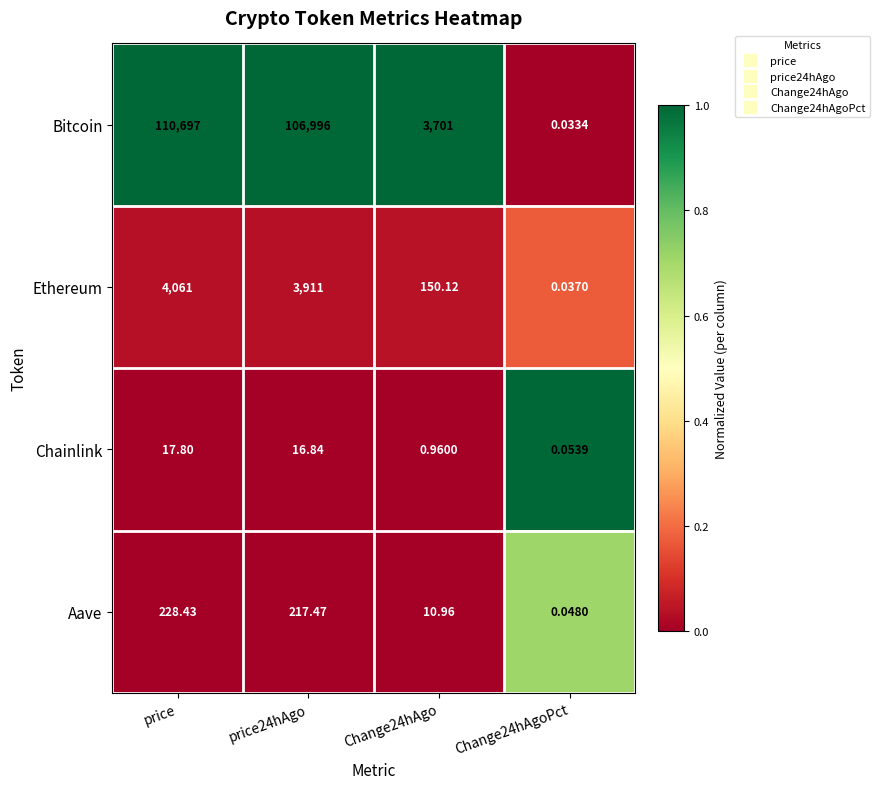

List the series in order of their peak value, lowest first.

Chainlink, Aave, Ethereum, Bitcoin